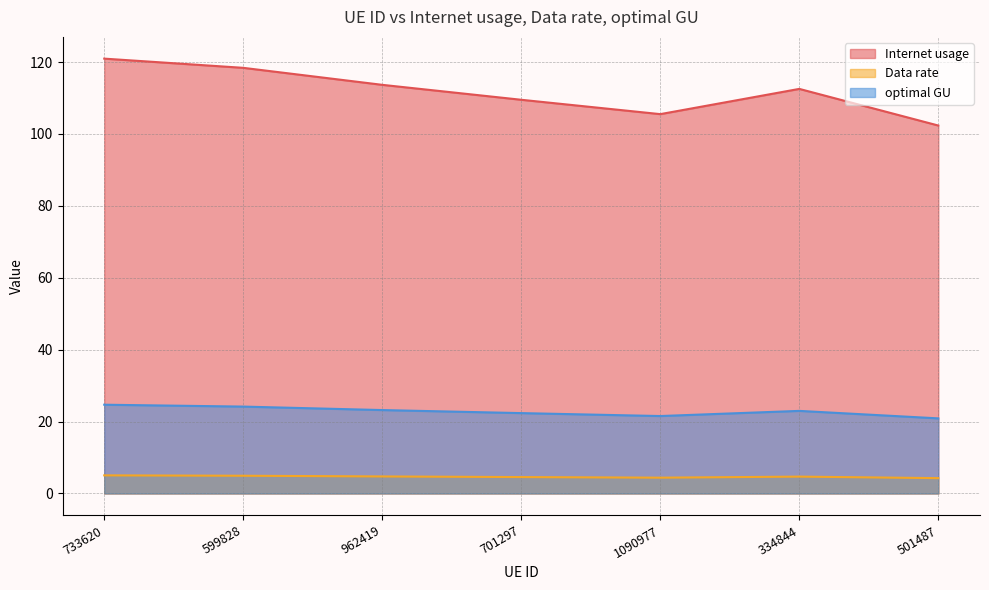

Is the value of Internet usage at 1090977 greater than the value of optimal GU at 962419?

Yes